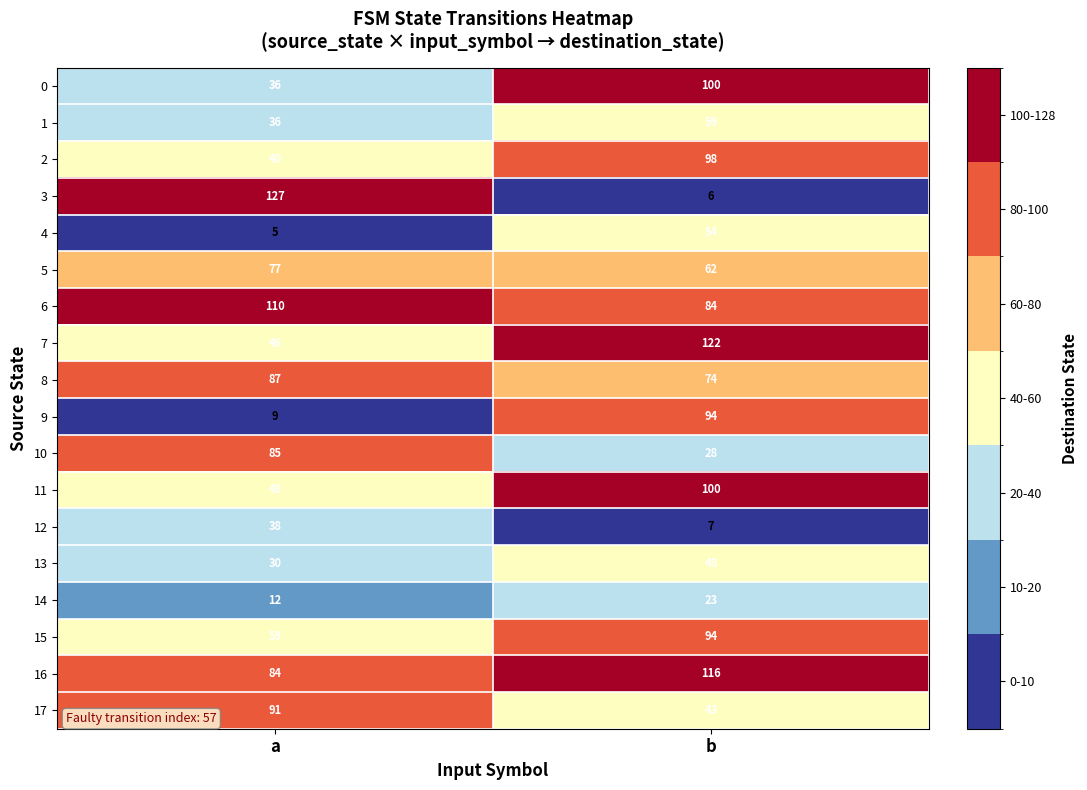

What is the approximate value of 8 at b?

74